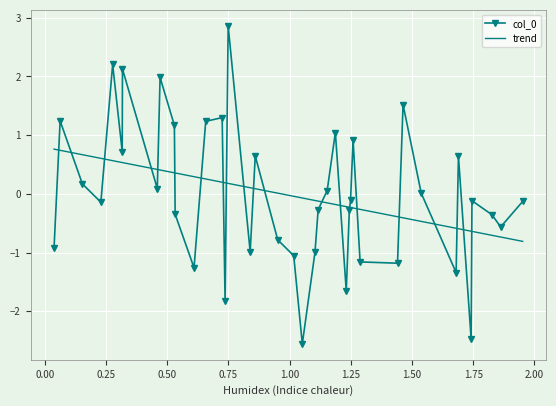

What is the highest value of the trend series?

0.8